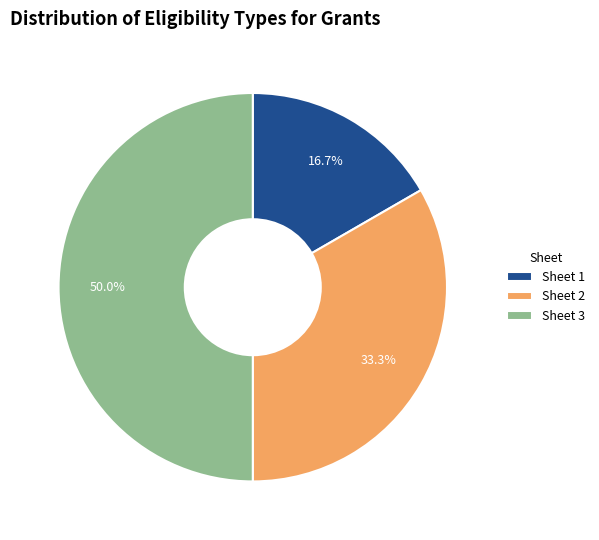

How many slices are in this pie chart?

3